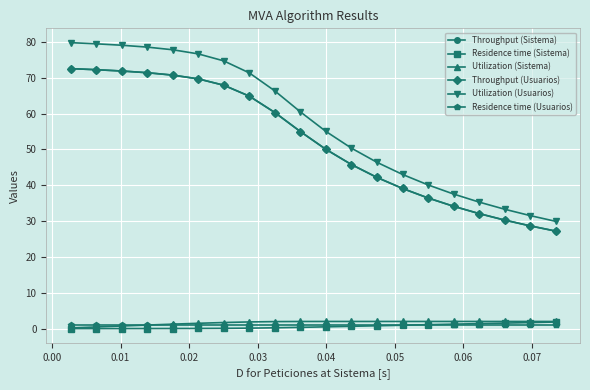

Is this an area chart (filled region under the line)?

No